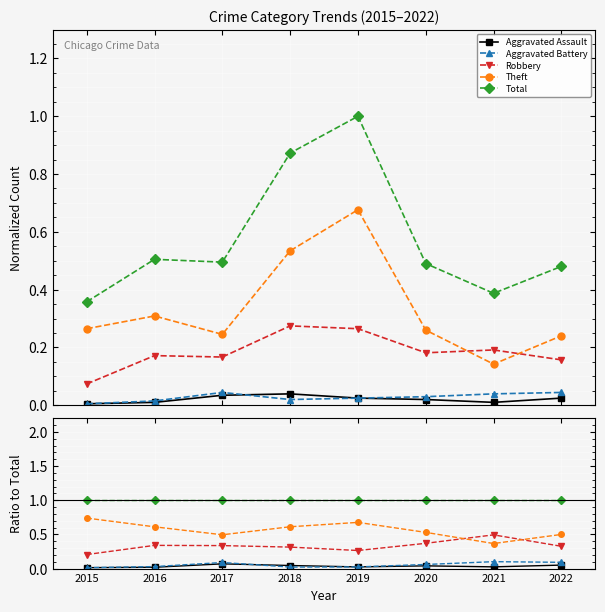

True or false: Total has more than 2 points higher than both neighbors.

False